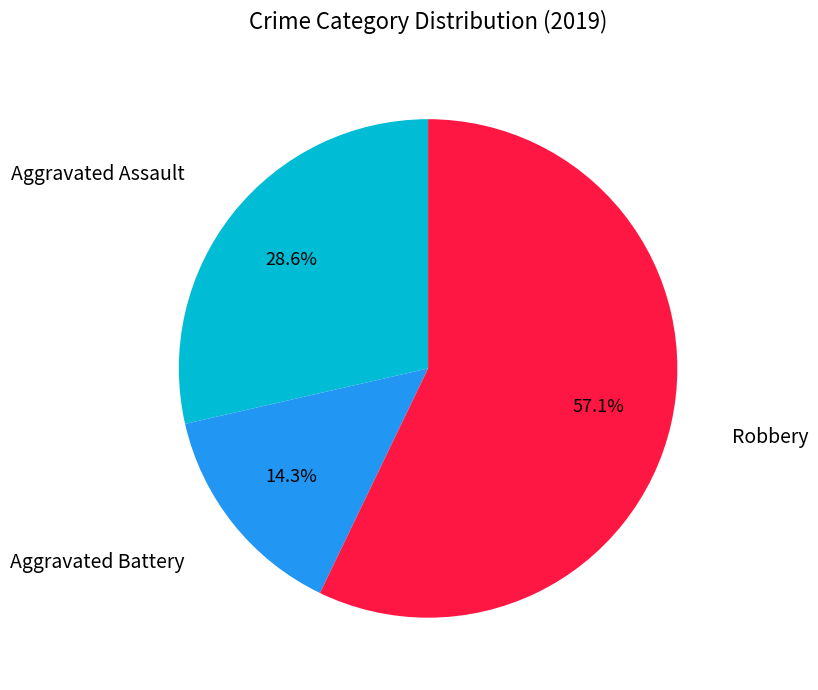

Is there any slice that represents more than half of the pie?

Yes